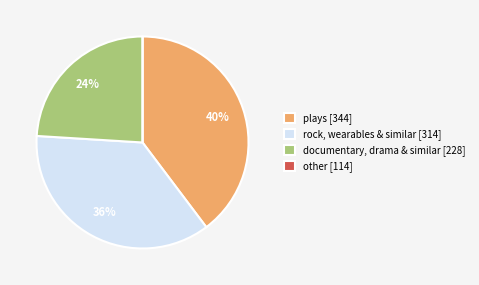

Is the sum of plays [344] and documentary, drama & similar [228] greater than half?

Yes